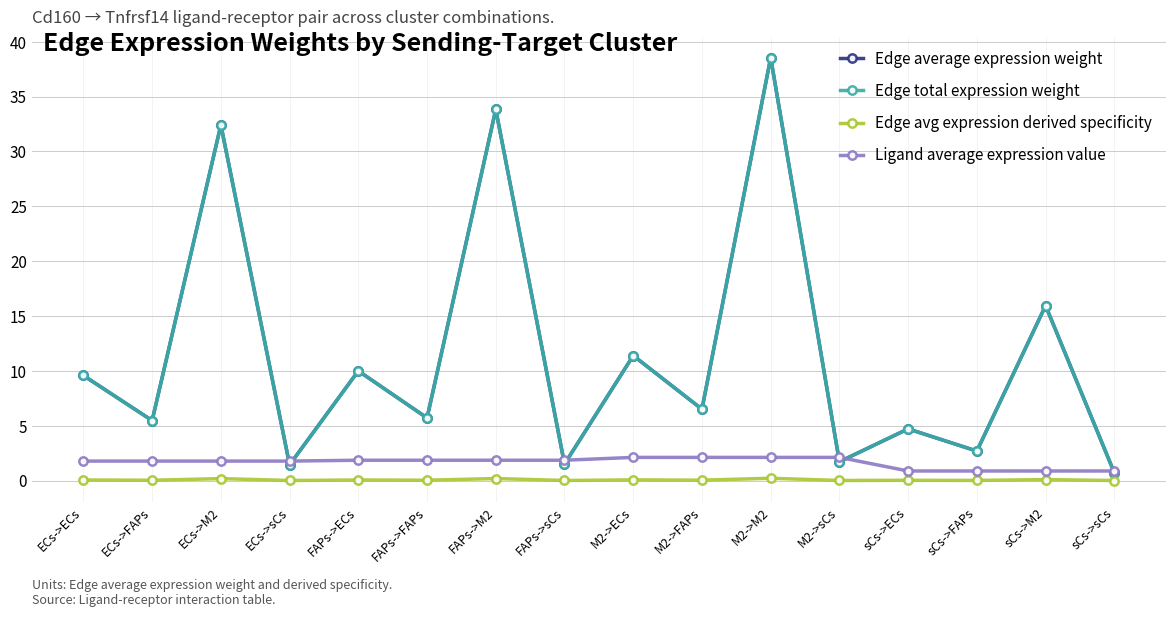

Reading left to right, transcribe all the data shown in this chart.

Edge average expression weight: ECs->ECs=9.6	ECs->FAPs=5.5	ECs->M2=32.4	ECs->sCs=1.4	FAPs->ECs=10.0	FAPs->FAPs=5.7	FAPs->M2=33.8	FAPs->sCs=1.5	M2->ECs=11.4	M2->FAPs=6.5	M2->M2=38.5	M2->sCs=1.7	sCs->ECs=4.7	sCs->FAPs=2.7	sCs->M2=15.9	sCs->sCs=0.7
Edge total expression weight: ECs->ECs=9.6	ECs->FAPs=5.5	ECs->M2=32.4	ECs->sCs=1.4	FAPs->ECs=10.0	FAPs->FAPs=5.7	FAPs->M2=33.8	FAPs->sCs=1.5	M2->ECs=11.4	M2->FAPs=6.5	M2->M2=38.5	M2->sCs=1.7	sCs->ECs=4.7	sCs->FAPs=2.7	sCs->M2=15.9	sCs->sCs=0.7
Edge avg expression derived specificity: ECs->ECs=0.1	ECs->FAPs=0.0	ECs->M2=0.2	ECs->sCs=0.0	FAPs->ECs=0.1	FAPs->FAPs=0.0	FAPs->M2=0.2	FAPs->sCs=0.0	M2->ECs=0.1	M2->FAPs=0.0	M2->M2=0.2	M2->sCs=0.0	sCs->ECs=0.0	sCs->FAPs=0.0	sCs->M2=0.1	sCs->sCs=0.0
Ligand average expression value: ECs->ECs=1.8	ECs->FAPs=1.8	ECs->M2=1.8	ECs->sCs=1.8	FAPs->ECs=1.9	FAPs->FAPs=1.9	FAPs->M2=1.9	FAPs->sCs=1.9	M2->ECs=2.1	M2->FAPs=2.1	M2->M2=2.1	M2->sCs=2.1	sCs->ECs=0.9	sCs->FAPs=0.9	sCs->M2=0.9	sCs->sCs=0.9